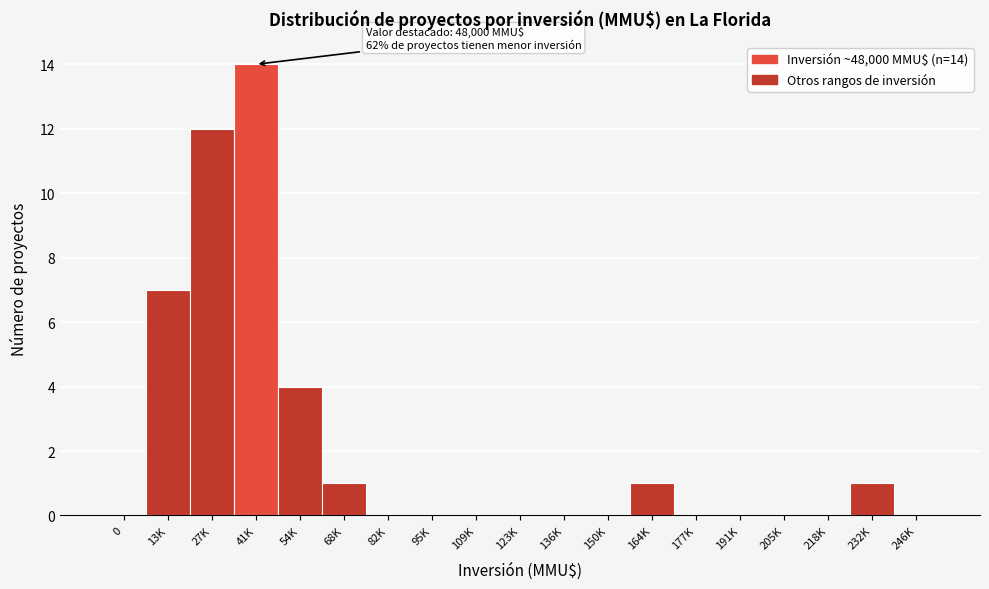

Reading left to right, list all the values displayed in this chart.

0=0	13K=7	27K=12	41K=14	54K=4	68K=1	82K=0	95K=0	109K=0	123K=0	136K=0	150K=0	164K=1	177K=0	191K=0	205K=0	218K=0	232K=1	246K=0